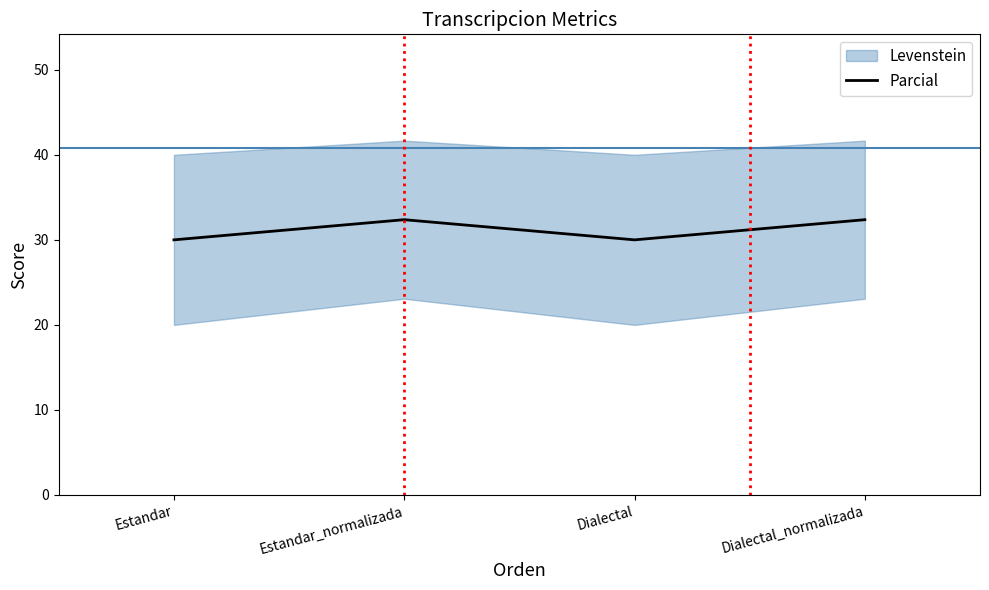

What is the difference between the maximum and minimum values?

2.4